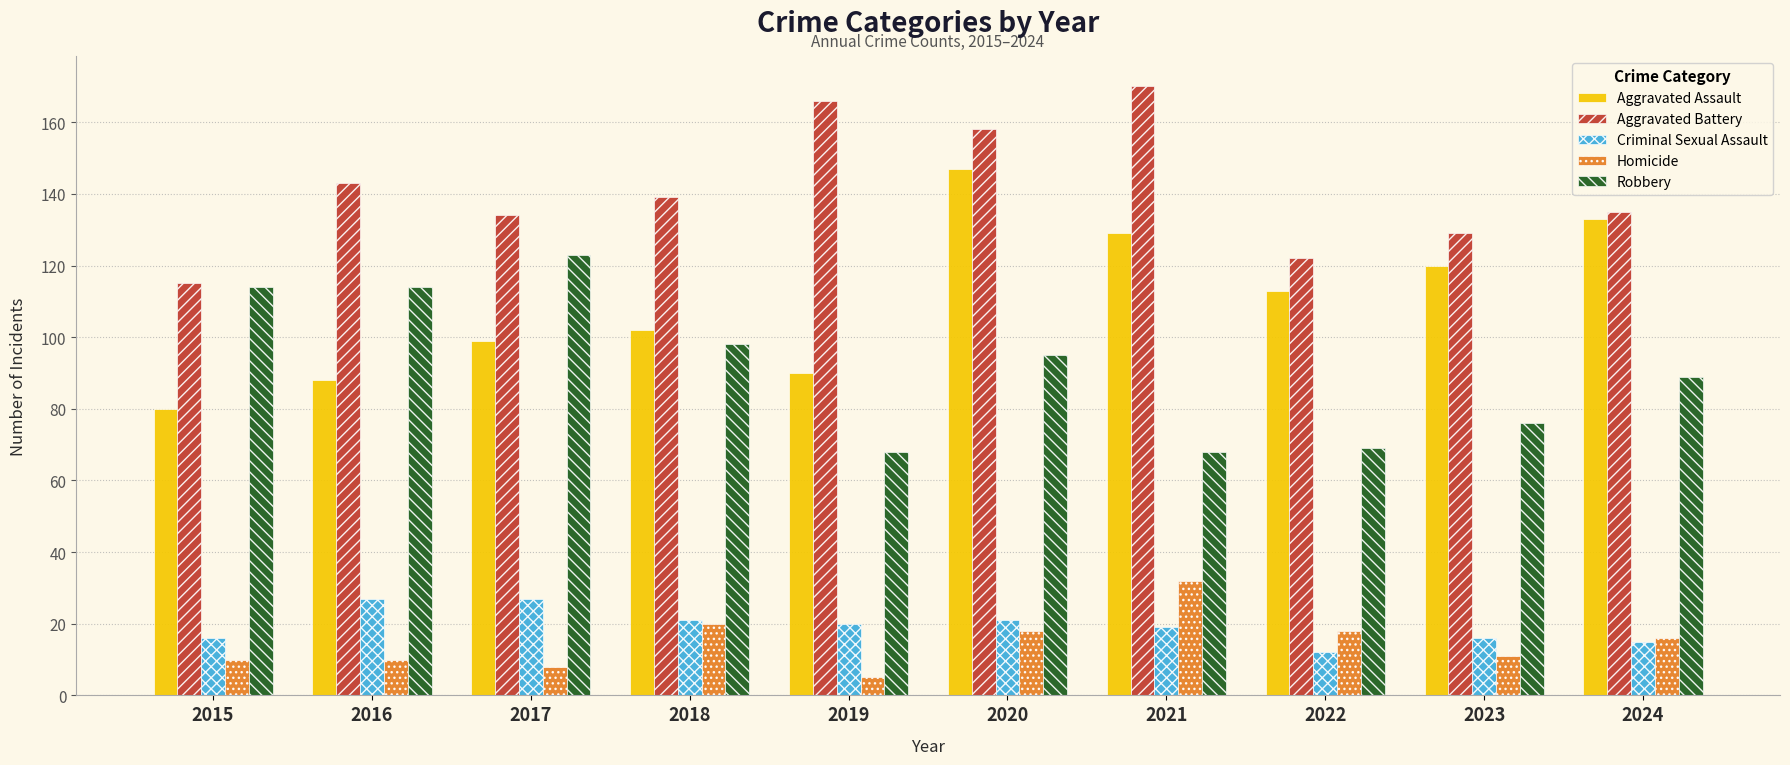

Reading left to right, list all the values displayed in this chart.

Aggravated Assault: 2015=80	2016=88	2017=99	2018=102	2019=90	2020=147	2021=129	2022=113	2023=120	2024=133
Aggravated Battery: 2015=115	2016=143	2017=134	2018=139	2019=166	2020=158	2021=170	2022=122	2023=129	2024=135
Criminal Sexual Assault: 2015=16	2016=27	2017=27	2018=21	2019=20	2020=21	2021=19	2022=12	2023=16	2024=15
Homicide: 2015=10	2016=10	2017=8	2018=20	2019=5	2020=18	2021=32	2022=18	2023=11	2024=16
Robbery: 2015=114	2016=114	2017=123	2018=98	2019=68	2020=95	2021=68	2022=69	2023=76	2024=89